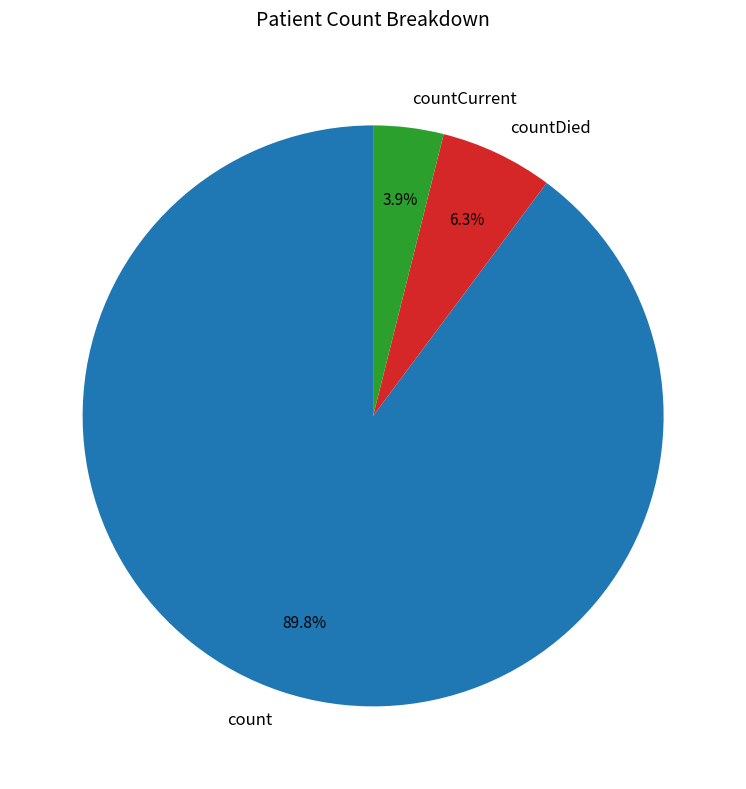

To the nearest percent, what portion does countCurrent represent?

4%